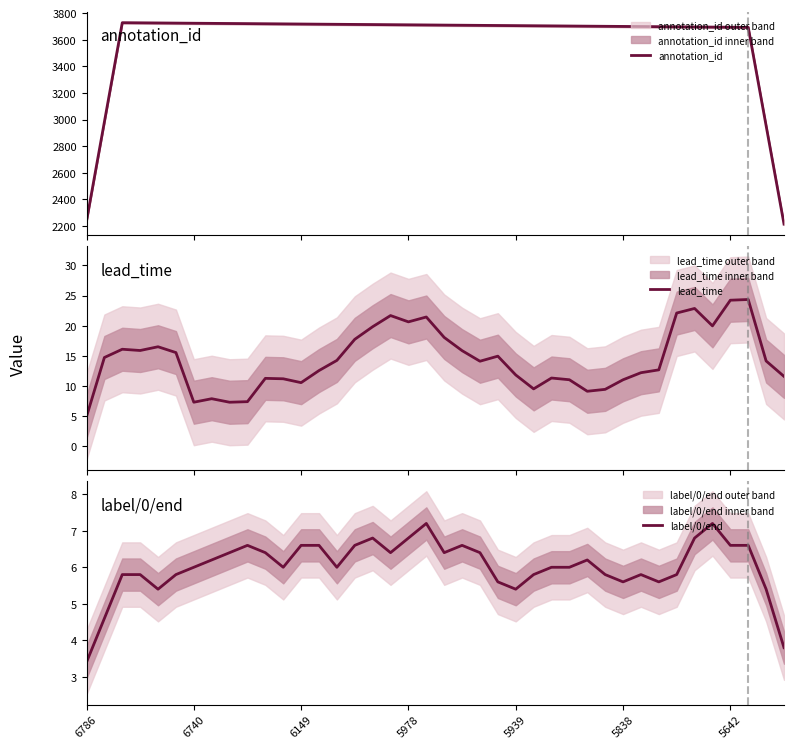

What is the highest value of the lead_time series?

24.3